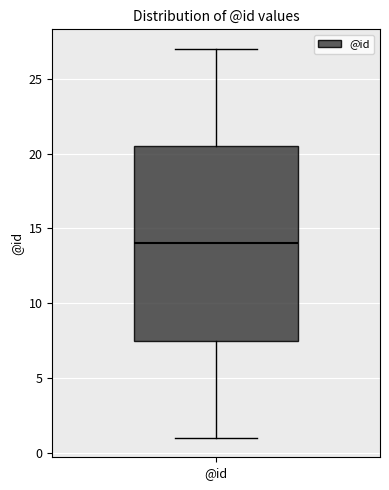

Where is the lower edge of the box for @id on the y-axis? The values are not printed on the chart, so give them approximately, as read against the axis.

7.5